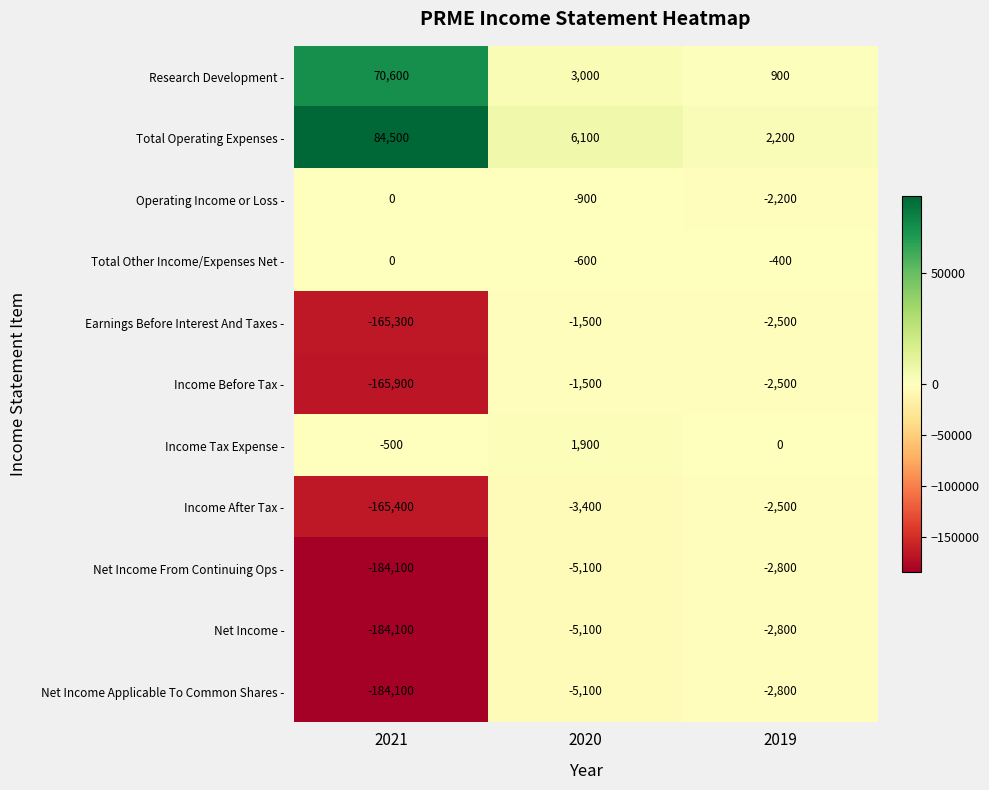

At how many categories does at least one series exceed 41119?

1